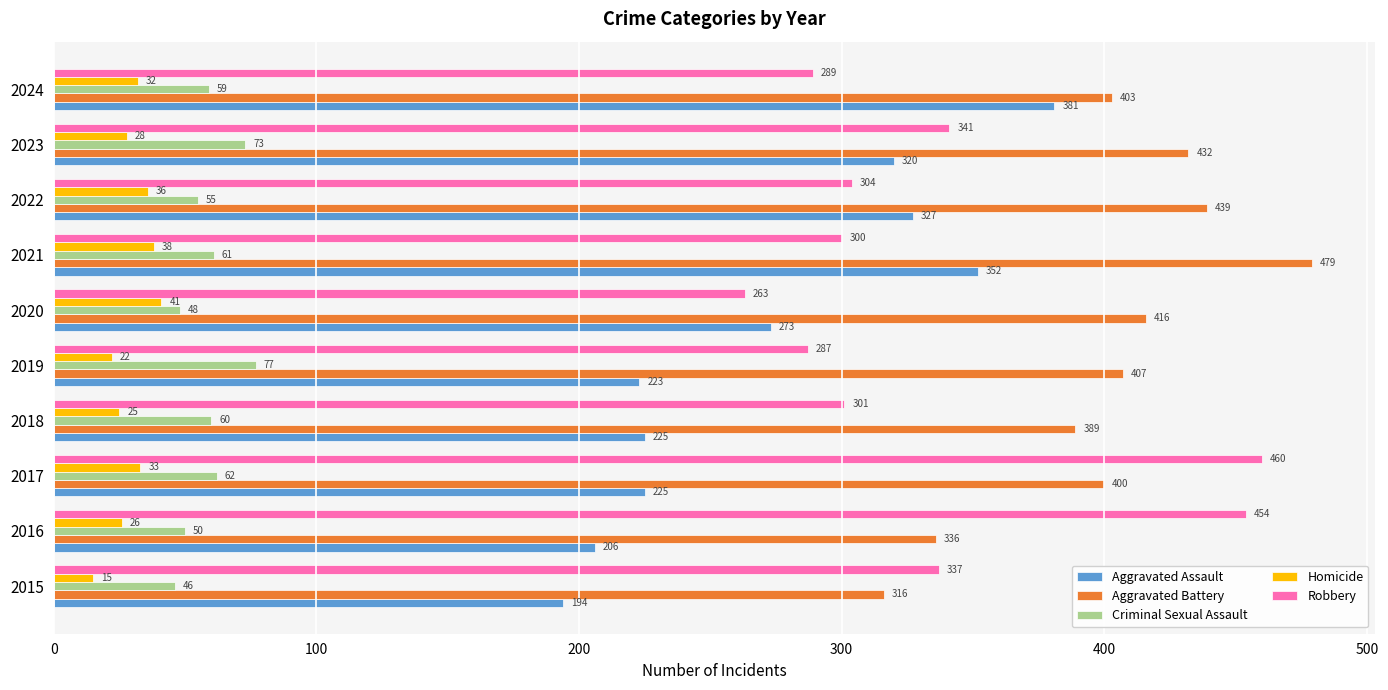

What is the average value of the Homicide series?

30